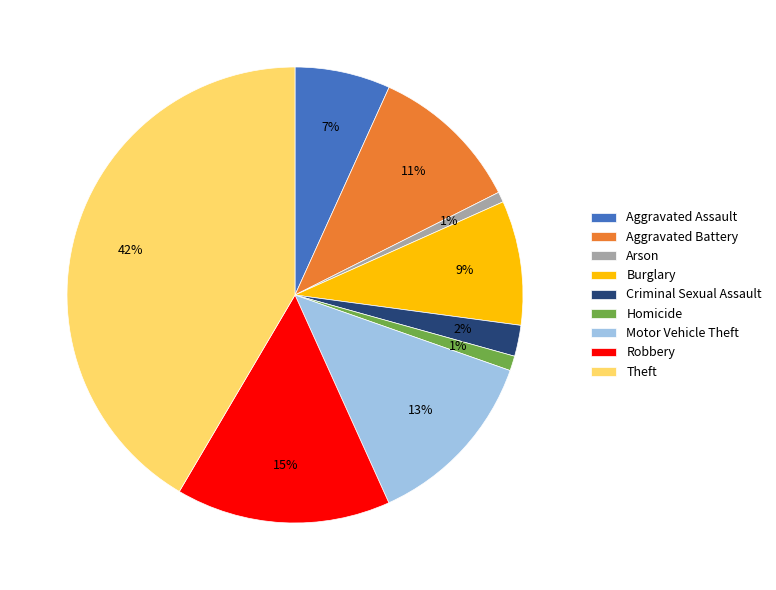

To the nearest percent, what percentage of the pie is Aggravated Battery?

11%